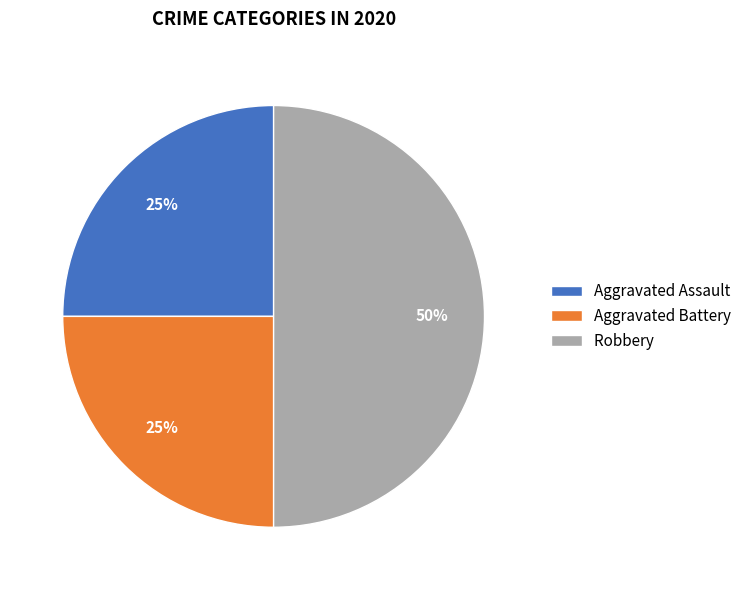

To the nearest percent, what portion does Aggravated Assault represent?

25%